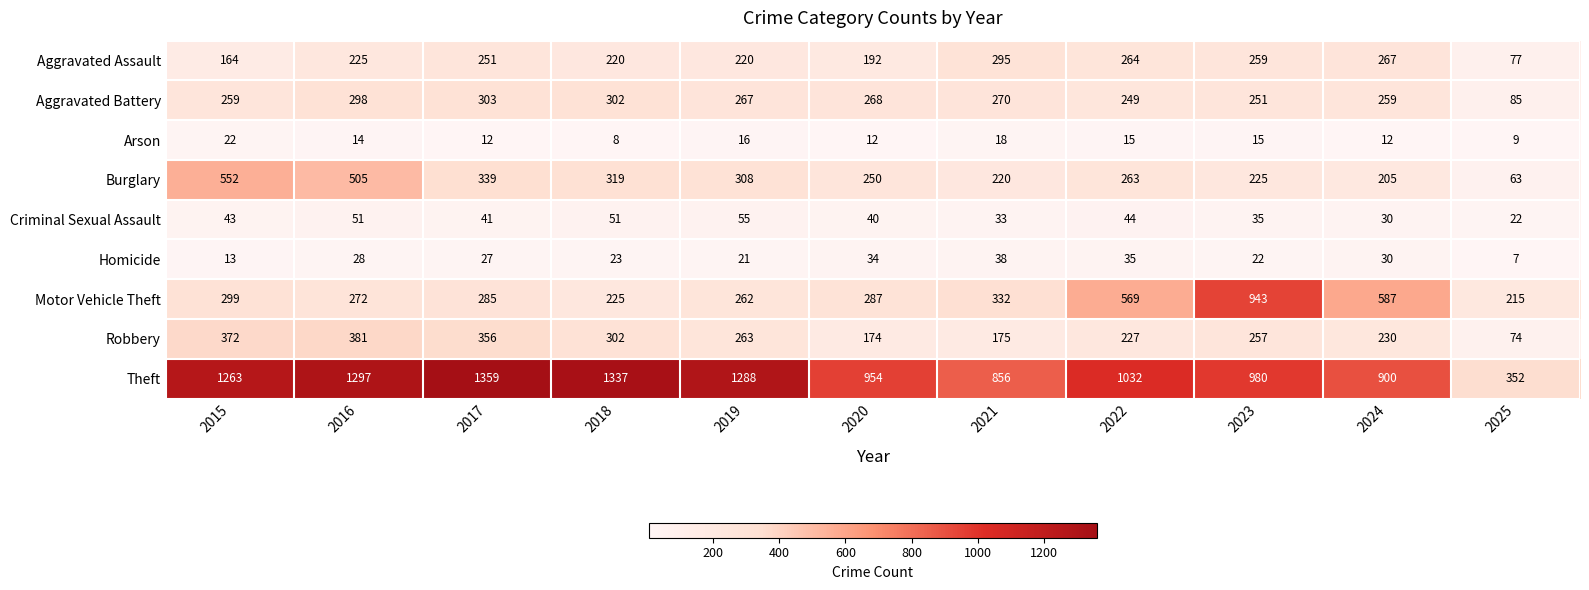

The value of Theft at 2018 is 1766. True or false?

False